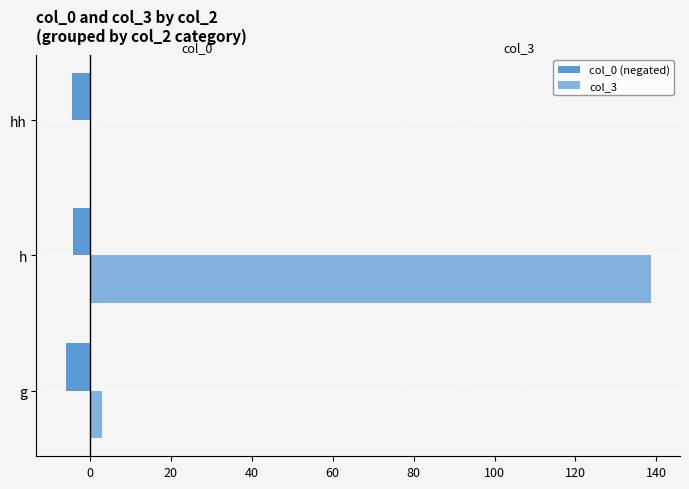

How many distinct data groups are displayed?

2